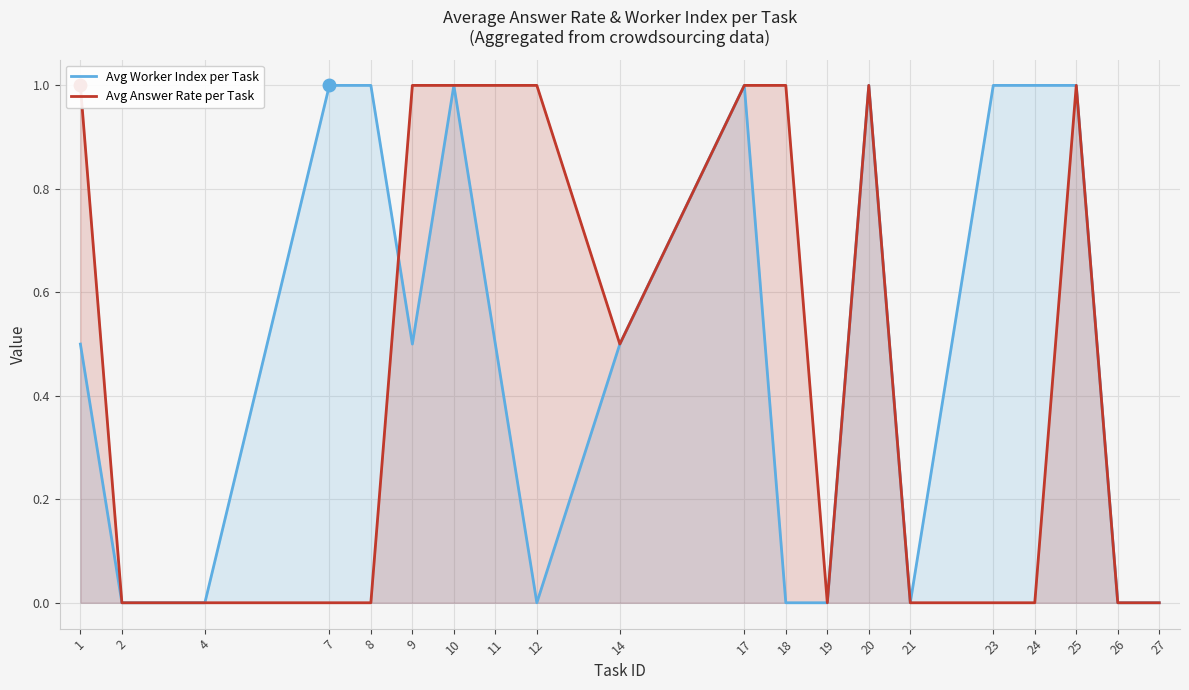

What is the difference between the maximum and minimum values in the Avg Answer Rate per Task series?

1.0